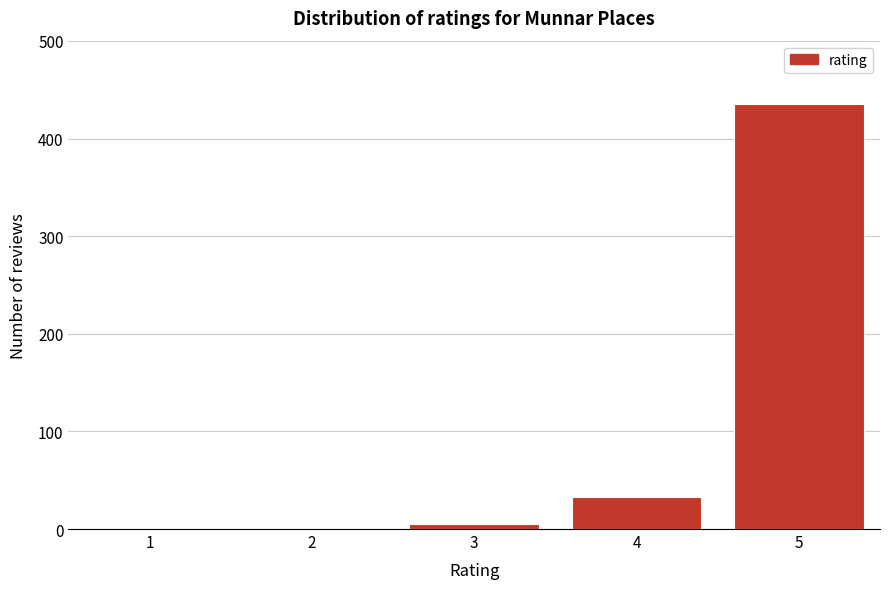

Reading right to left, list all the values displayed in this chart.

5=435	4=33	3=5	2=0	1=0